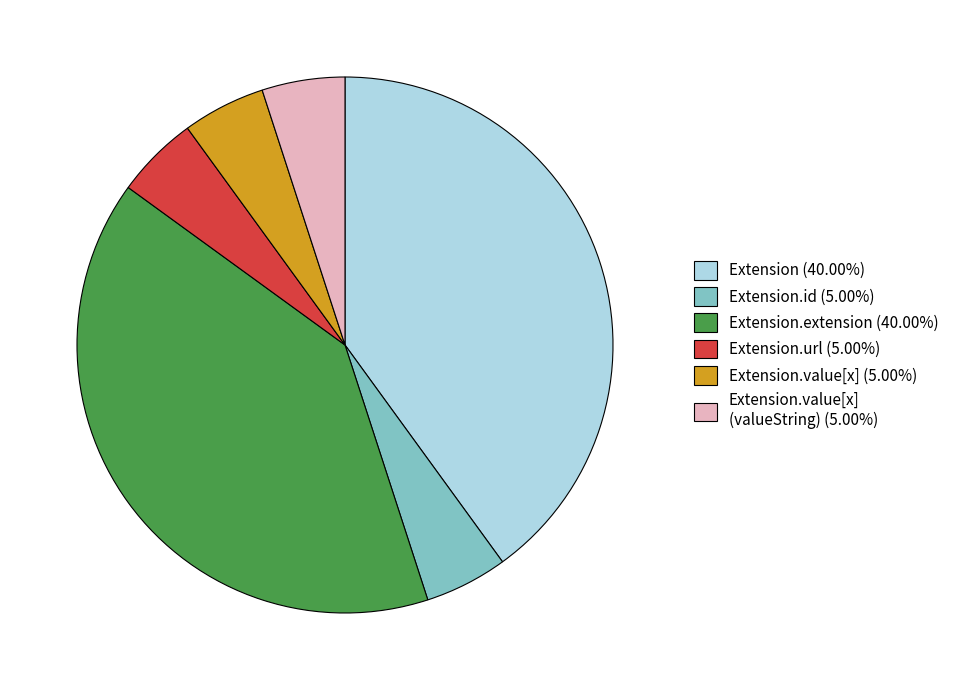

Does Extension.value[x] (5.00%) account for over 50% of the chart?

No